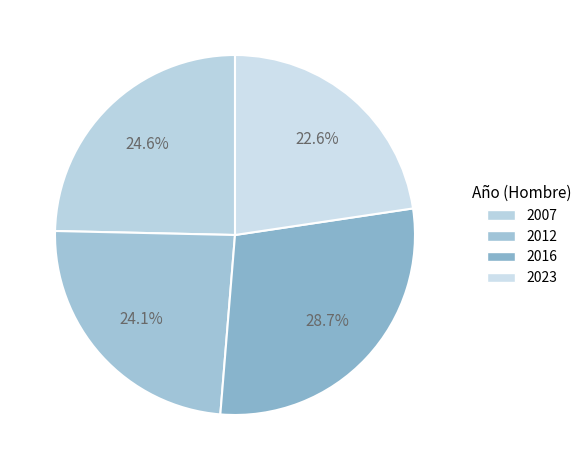

Is it true that 2007 is 18% of the pie?

False